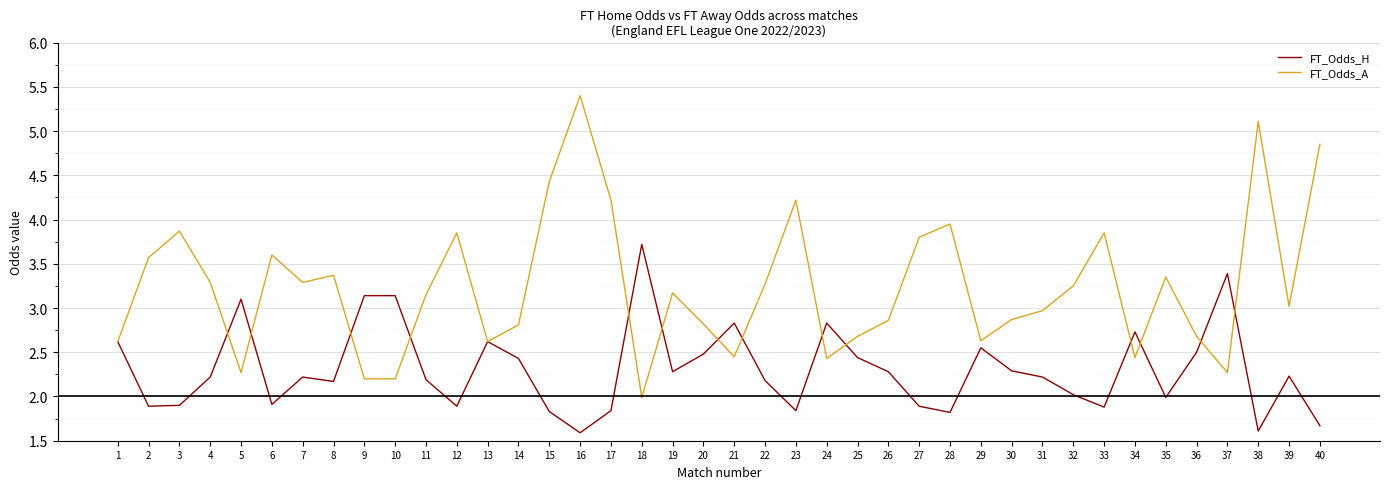

Read the FT_Odds_A value at 29.

2.6